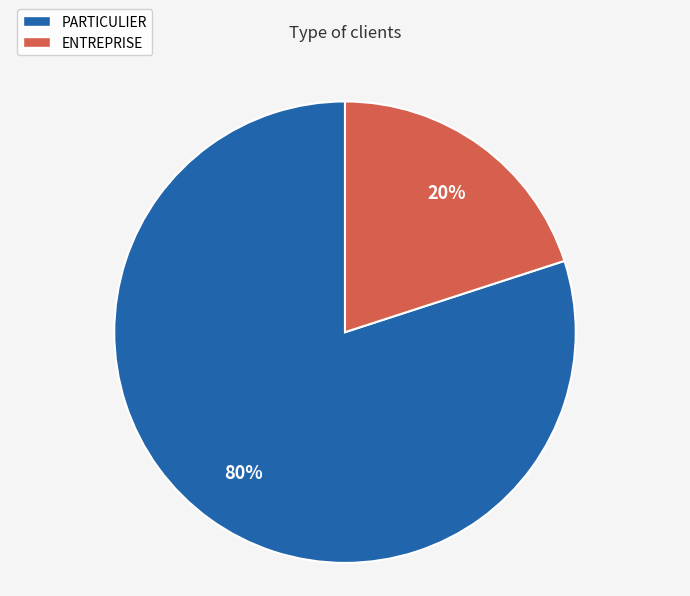

To the nearest percent, what is the combined percentage of PARTICULIER and ENTREPRISE?

100%